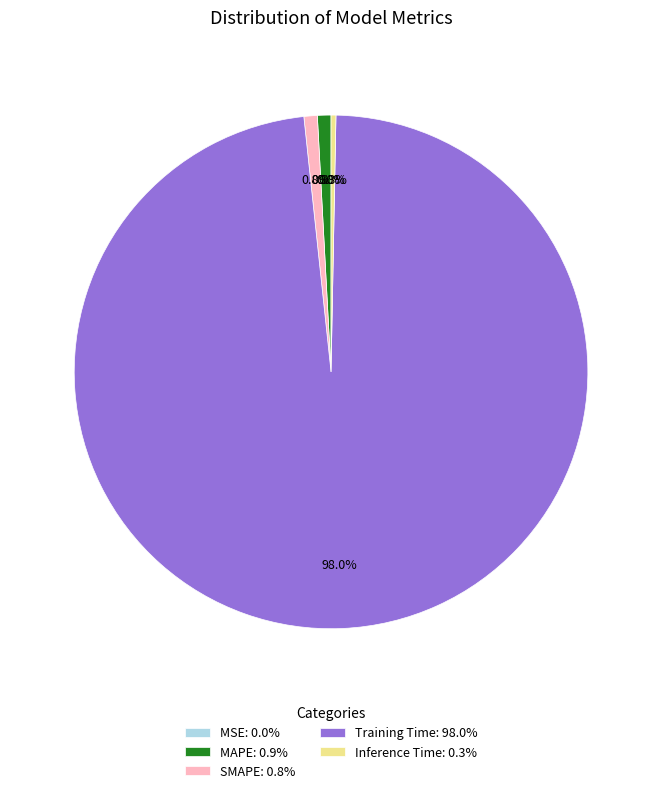

The SMAPE slice represents 11% of the pie. True or false?

False